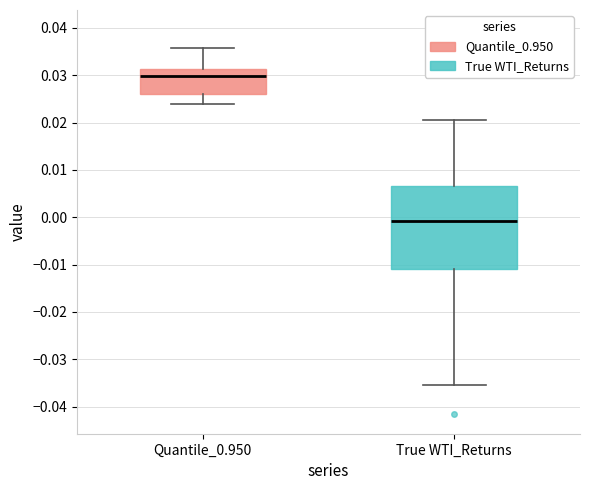

Which box has the highest median line?

Quantile_0.950